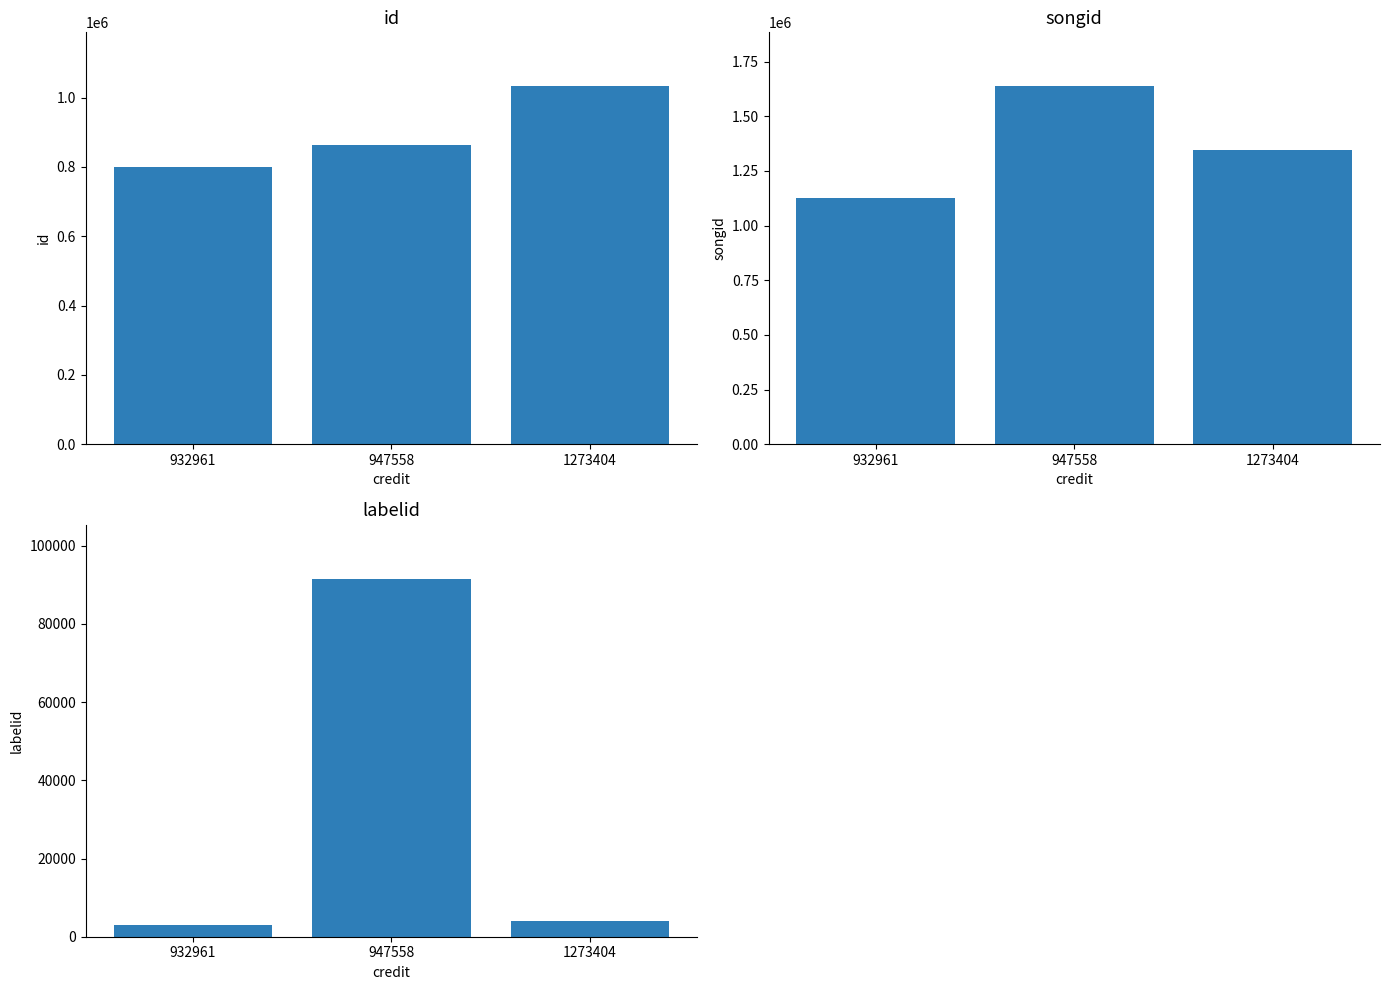

Reading left to right, transcribe all the data shown in this chart.

id: 799038	864177	1033249
songid: 1127621	1638507	1345169
labelid: 3073	91587	3955